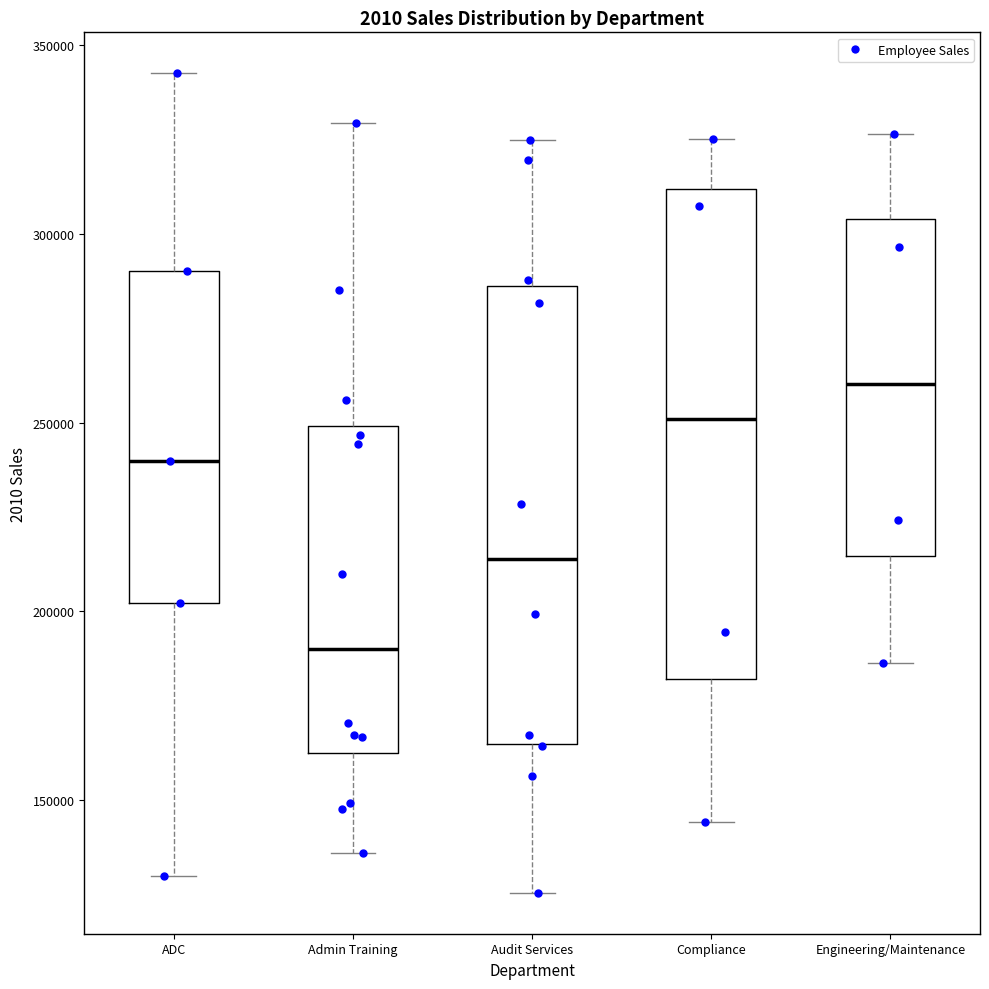

Where does the median line of the box for Audit Services sit on the y-axis? The values are not printed on the chart, so give them approximately, as read against the axis.

215000